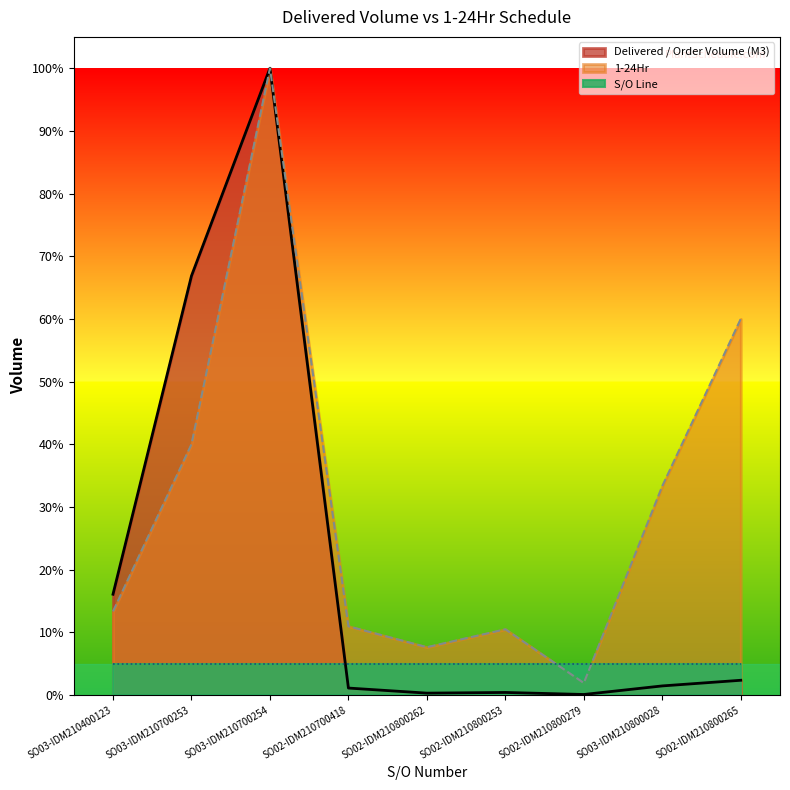

How many lines are shown in the chart?

3